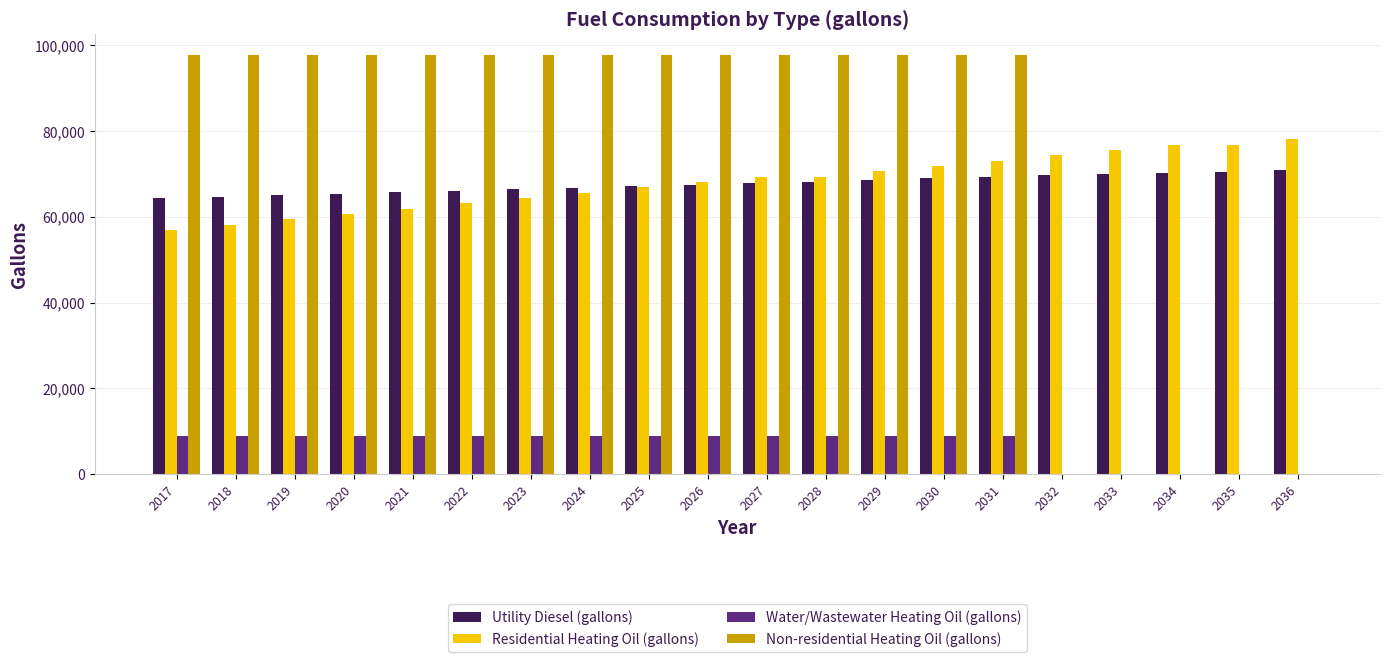

Between 2023 and 2034, which series saw the biggest shift?

Non-residential Heating Oil (gallons)